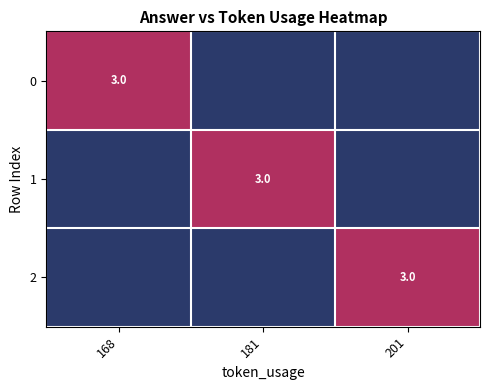

The 2 series shows 1 at 201. True or false?

False